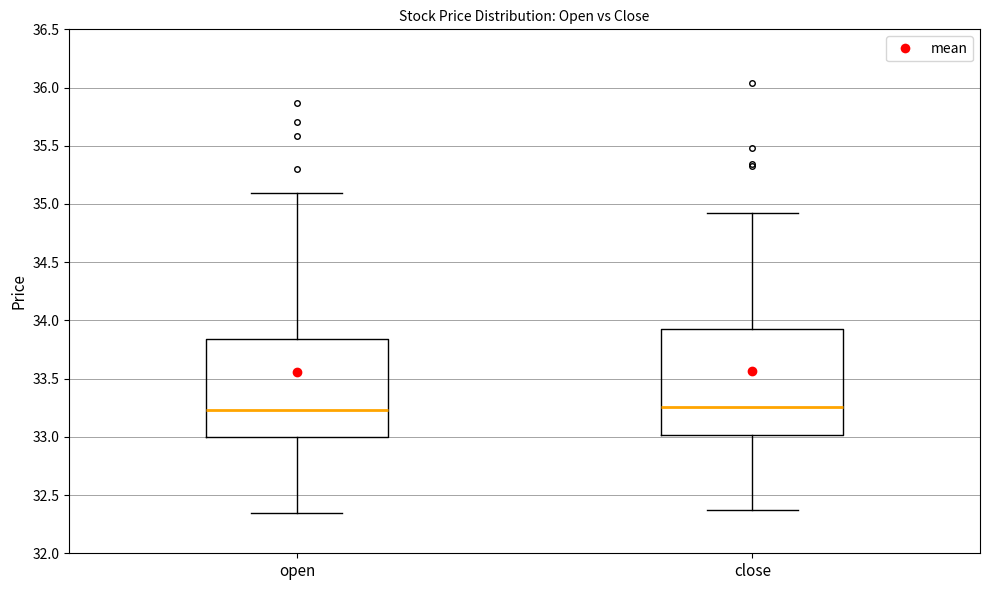

Which box is the tallest, from its lower edge to its upper edge?

close